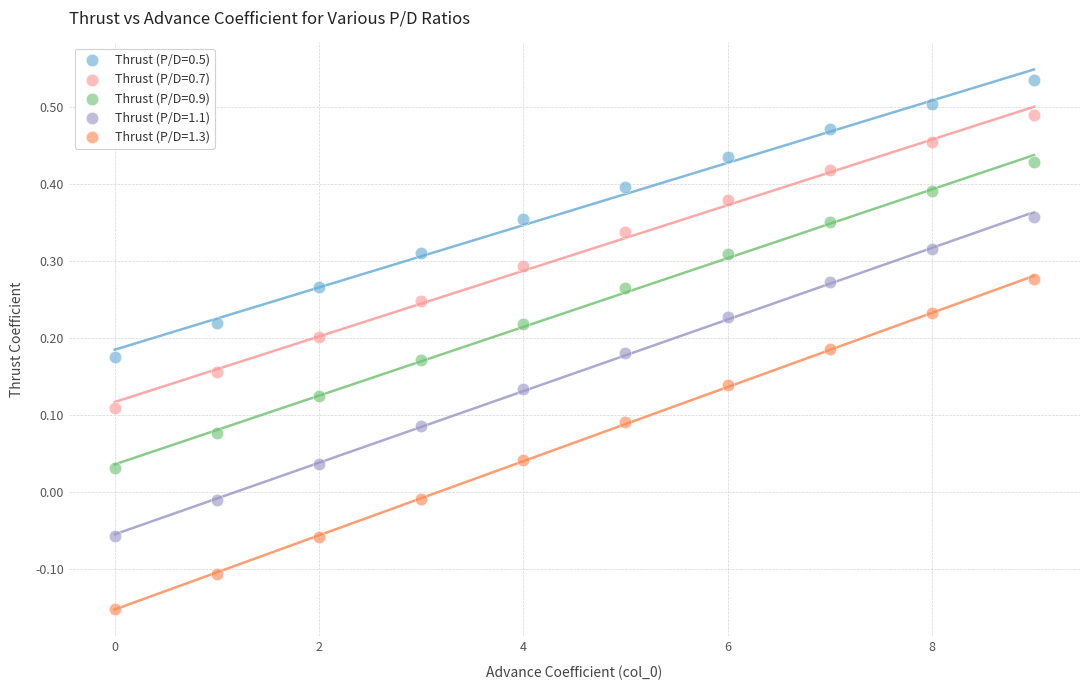

What are all the series names shown in the legend?

Thrust (P/D=0.5), Thrust (P/D=0.7), Thrust (P/D=0.9), Thrust (P/D=1.1), Thrust (P/D=1.3)